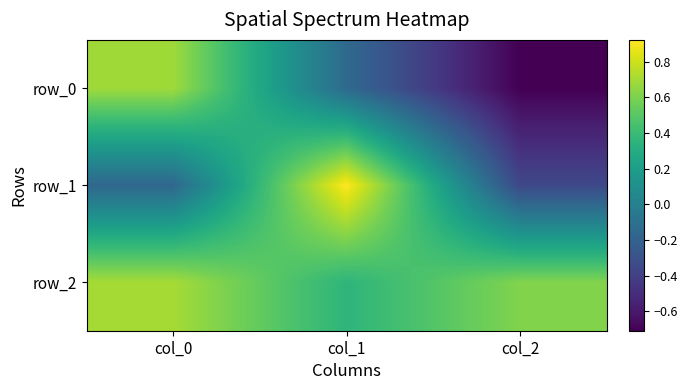

Rank the series by their average value, from highest to lowest.

row_2, row_1, row_0